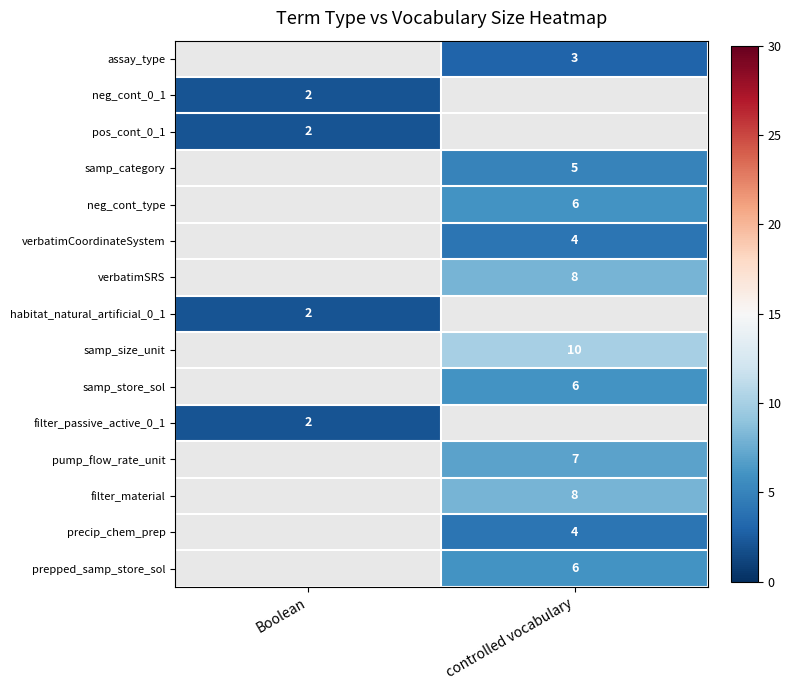

The verbatimSRS series shows 6 at controlled vocabulary. True or false?

False